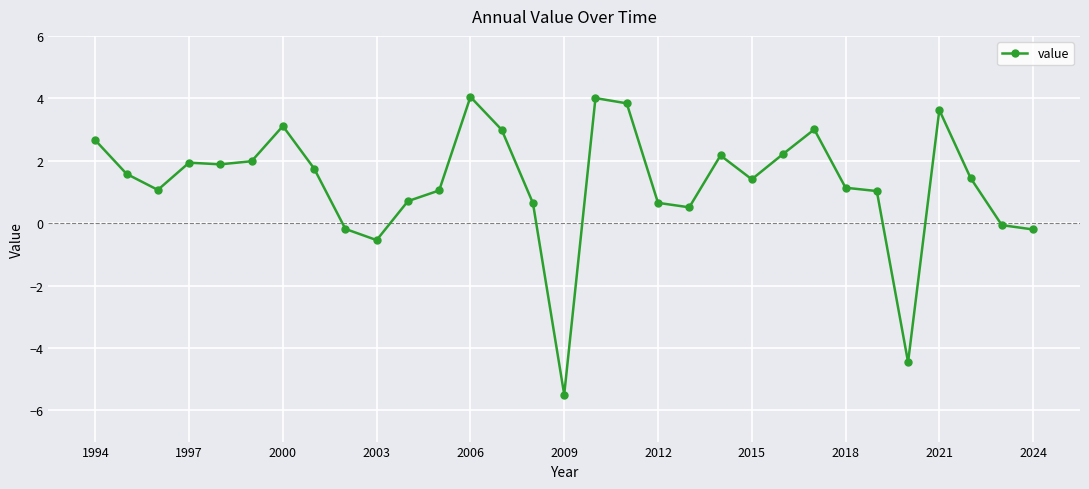

What is the smallest value displayed?

-5.5